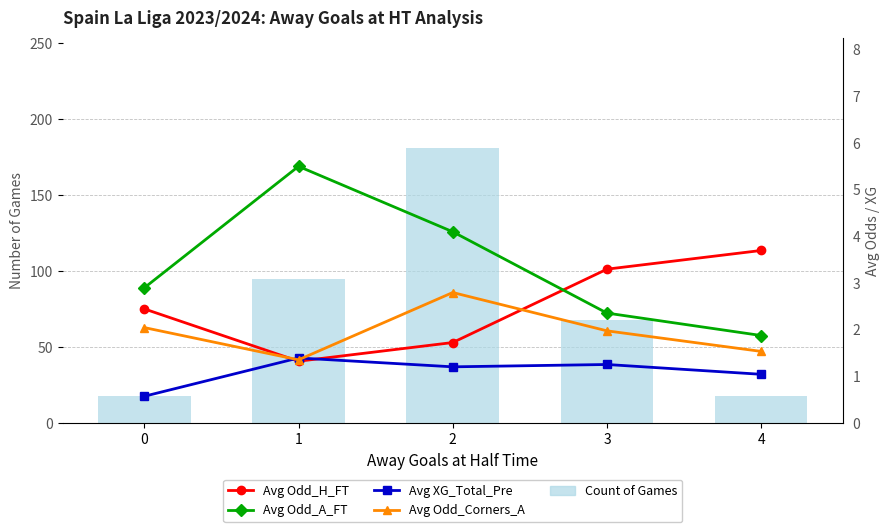

Reading right to left, transcribe all the data shown in this chart.

Count of Games: 4=18.0	3=68.0	2=181.0	1=95.0	0=18.0
Avg Odd_H_FT: 4=3.7	3=3.3	2=1.7	1=1.3	0=2.5
Avg Odd_A_FT: 4=1.9	3=2.4	2=4.1	1=5.5	0=2.9
Avg XG_Total_Pre: 4=1.1	3=1.3	2=1.2	1=1.4	0=0.6
Avg Odd_Corners_A: 4=1.5	3=2.0	2=2.8	1=1.4	0=2.0